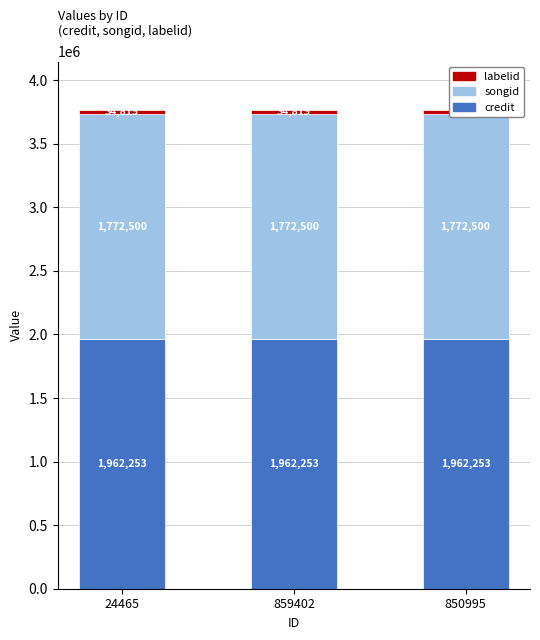

What is the label of the 1st bar from the left?

24465